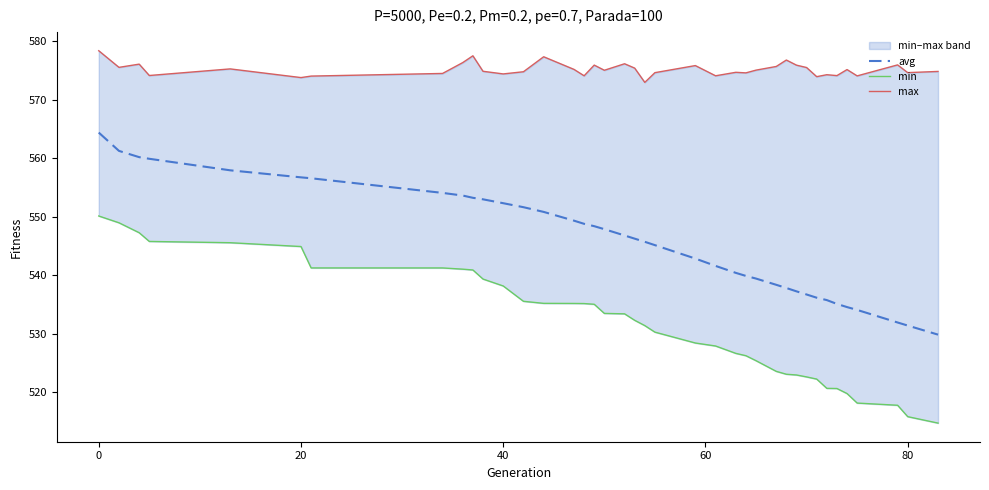

What is the value of the min point at the 3rd from the left?

547.2